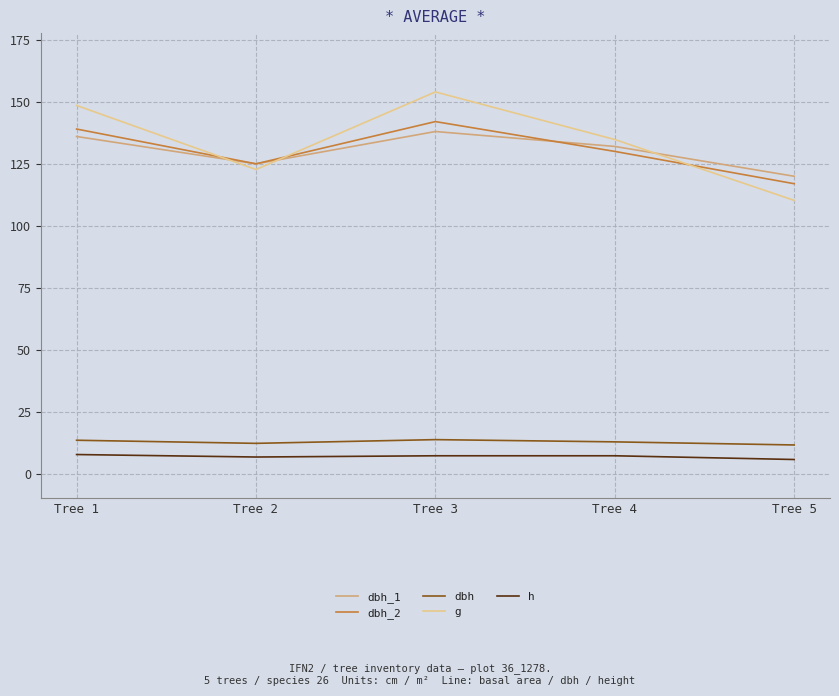

Is the value of g at Tree 2 greater than the value of dbh_2 at Tree 4?

No